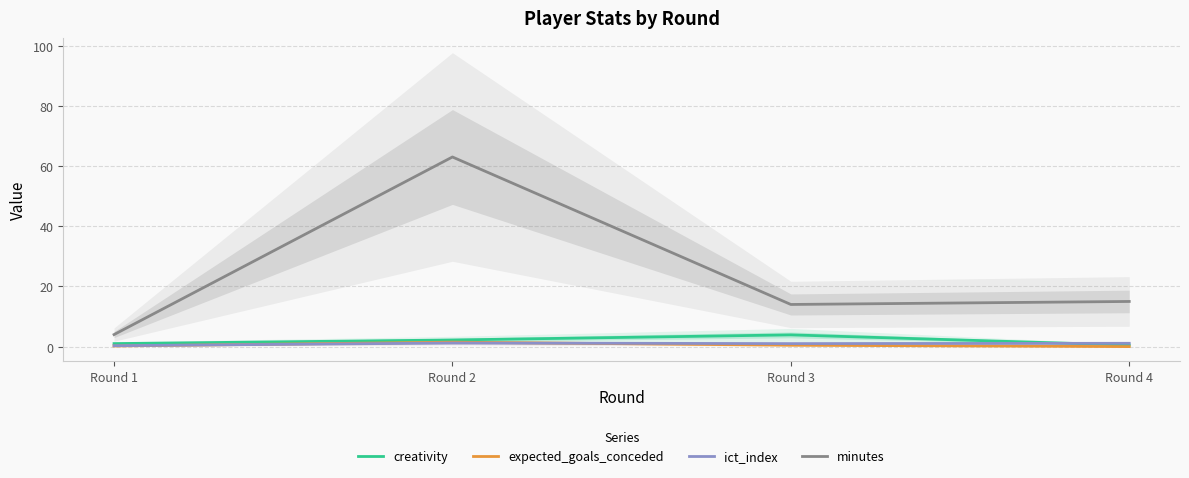

How many interior local valleys does the minutes series have?

1